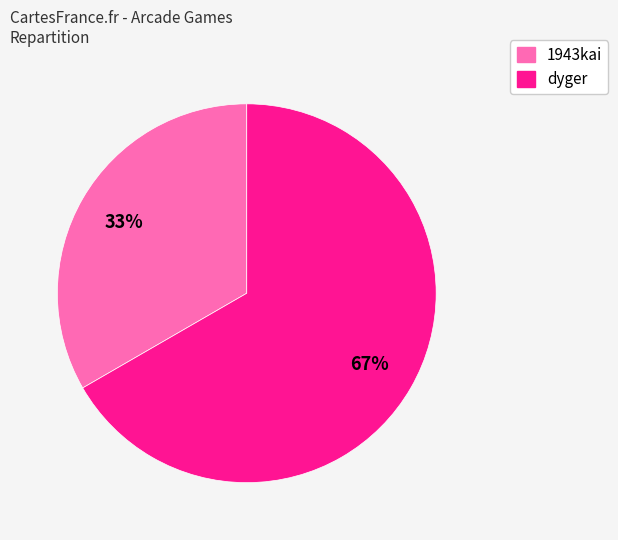

Between 1943kai and dyger, which is larger?

dyger